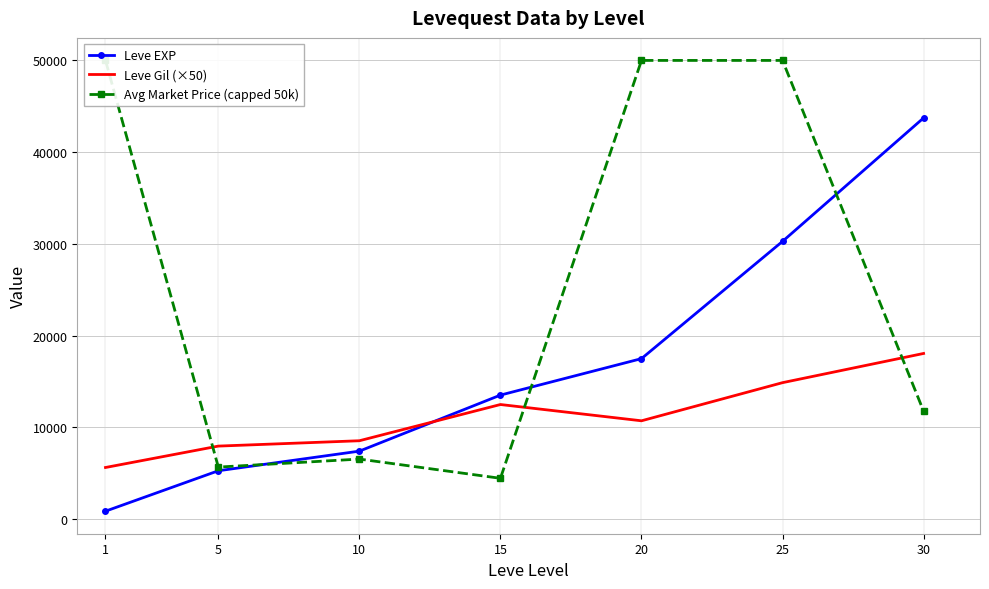

Which series has the widest spread of values?

Avg Market Price (capped 50k)